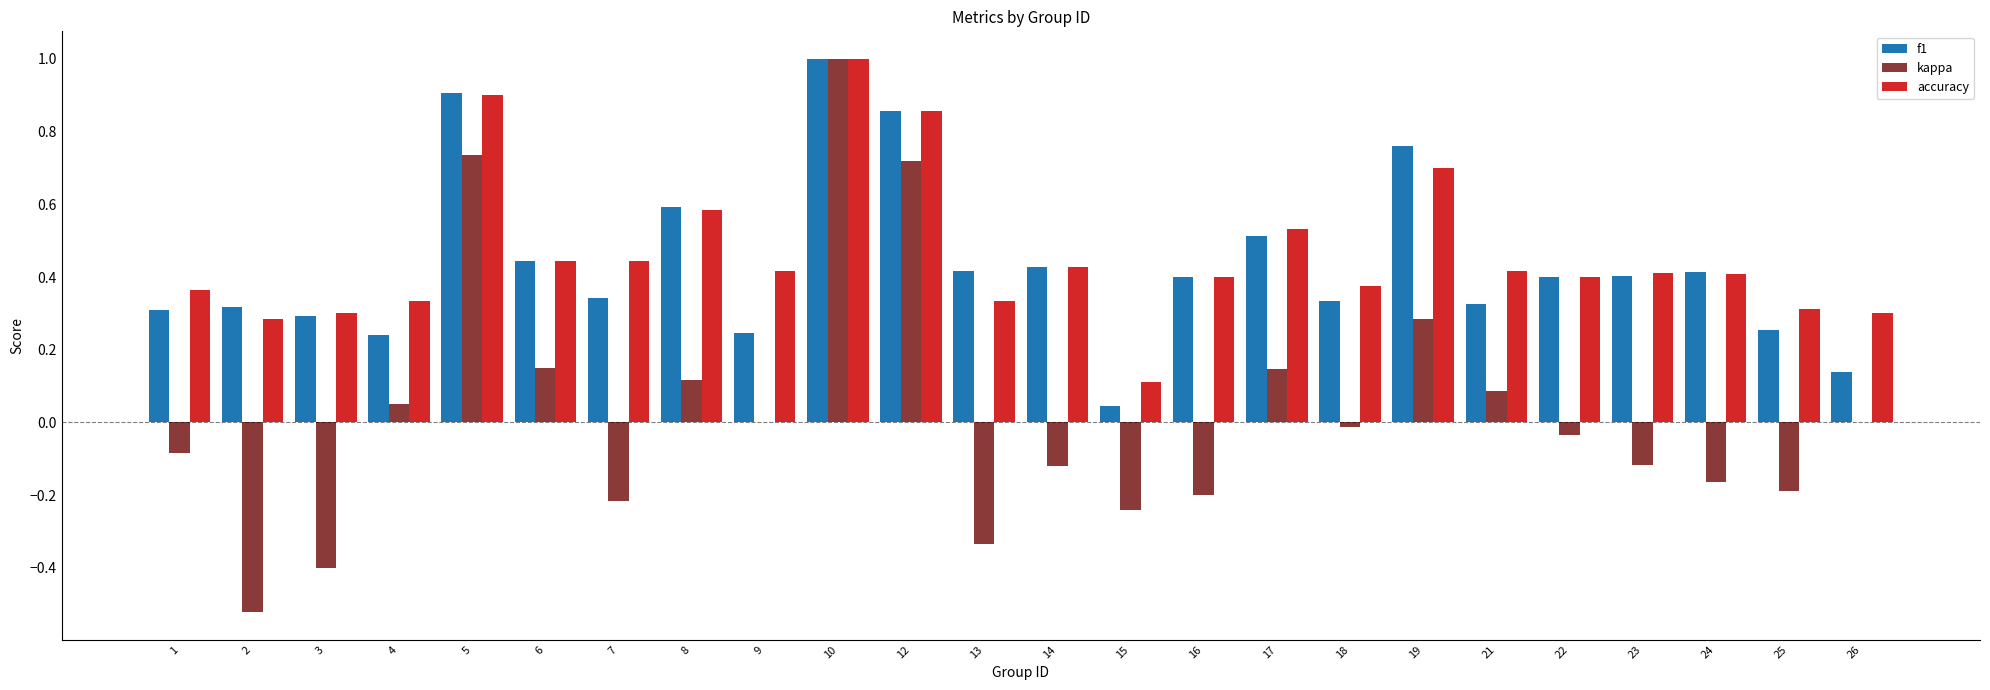

What is the maximum value for kappa?

1.0